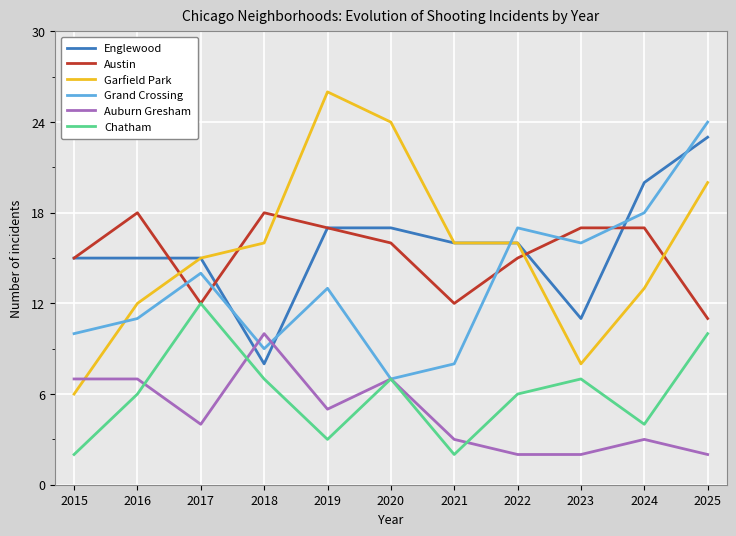

What are all the series names shown in the legend?

Englewood, Austin, Garfield Park, Grand Crossing, Auburn Gresham, Chatham